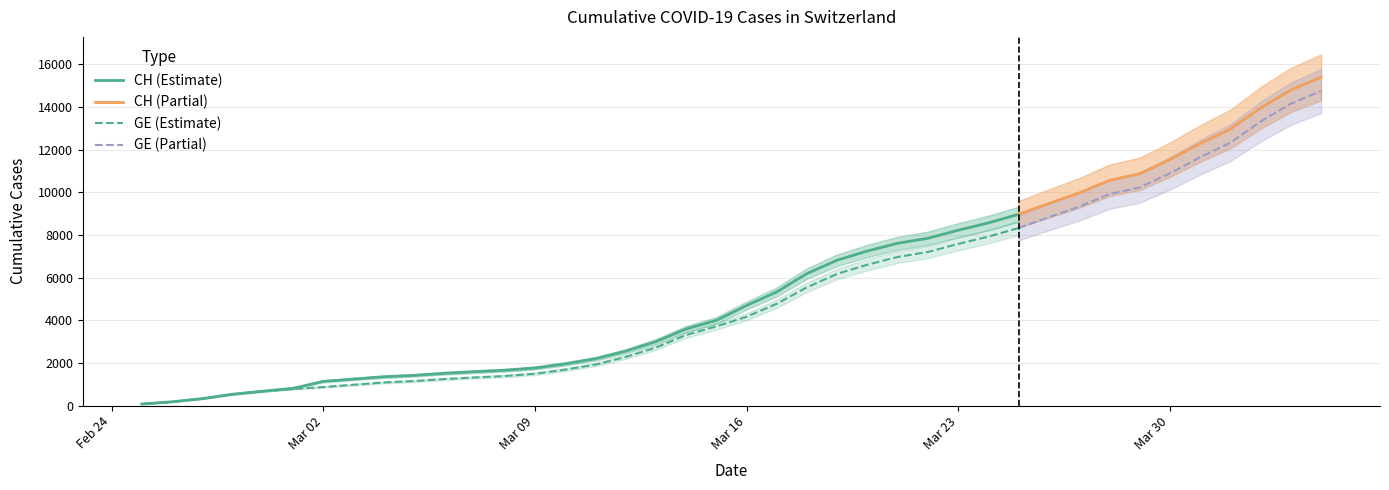

What is the value of the CH point at the 1st from the left?

72